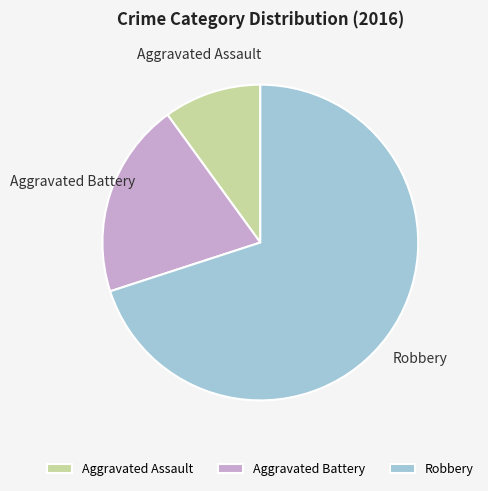

Between Robbery and Aggravated Assault, which is larger?

Robbery